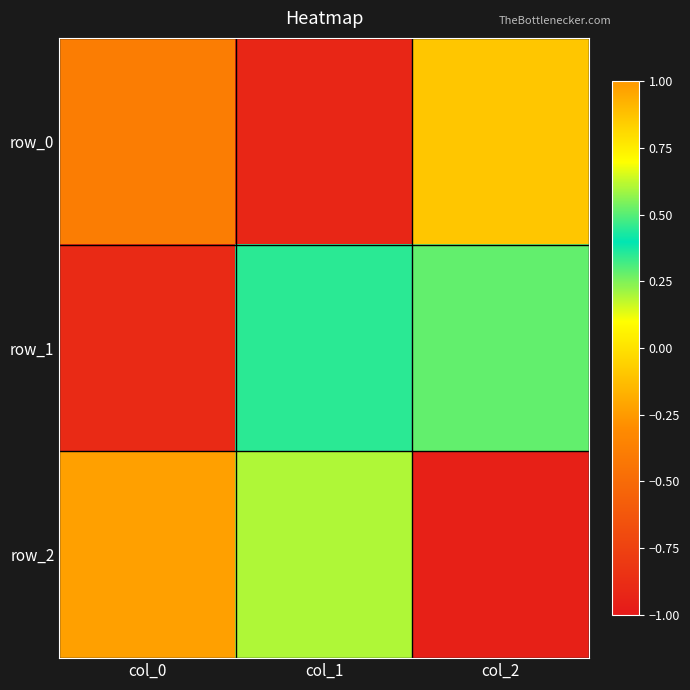

Which series has the largest range (max minus min)?

row_1